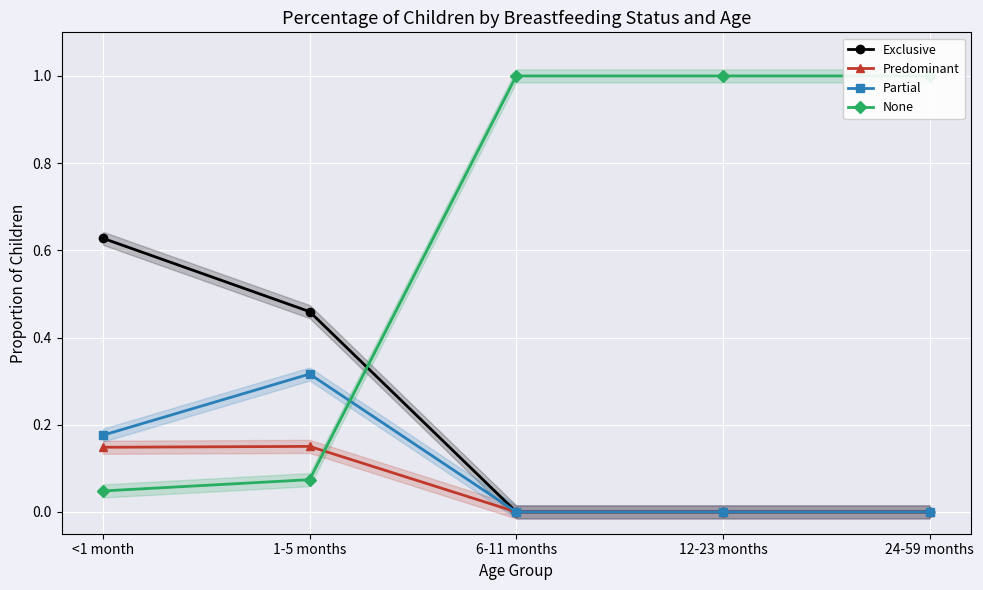

Reading left to right, extract all data points from this chart.

Exclusive: <1 month=0.6	1-5 months=0.5	6-11 months=0.0	12-23 months=0.0	24-59 months=0.0
Predominant: <1 month=0.1	1-5 months=0.2	6-11 months=0.0	12-23 months=0.0	24-59 months=0.0
Partial: <1 month=0.2	1-5 months=0.3	6-11 months=0.0	12-23 months=0.0	24-59 months=0.0
None: <1 month=0.0	1-5 months=0.1	6-11 months=1.0	12-23 months=1.0	24-59 months=1.0